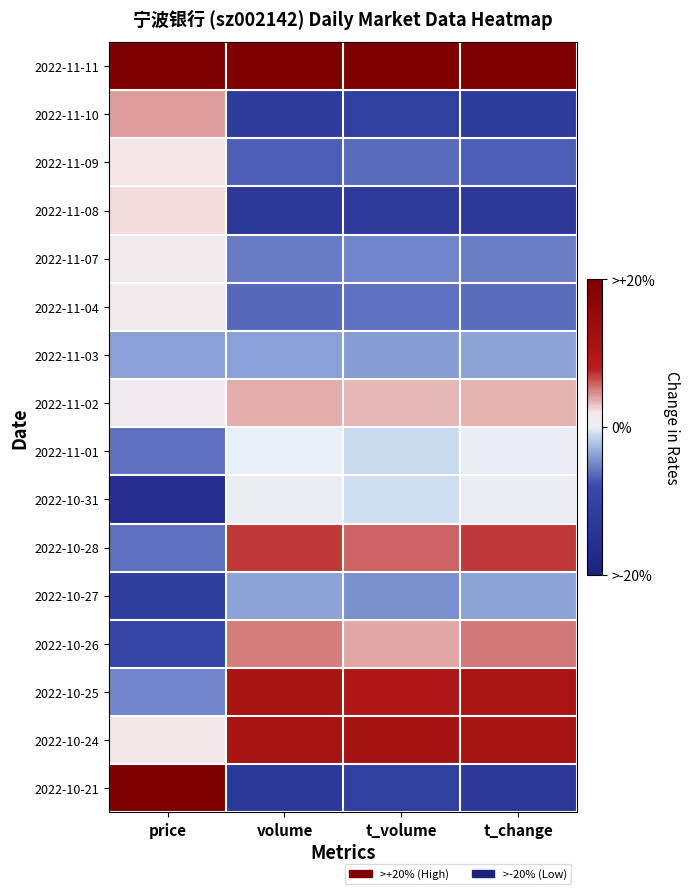

What is the minimum value shown in the chart?

-1.6